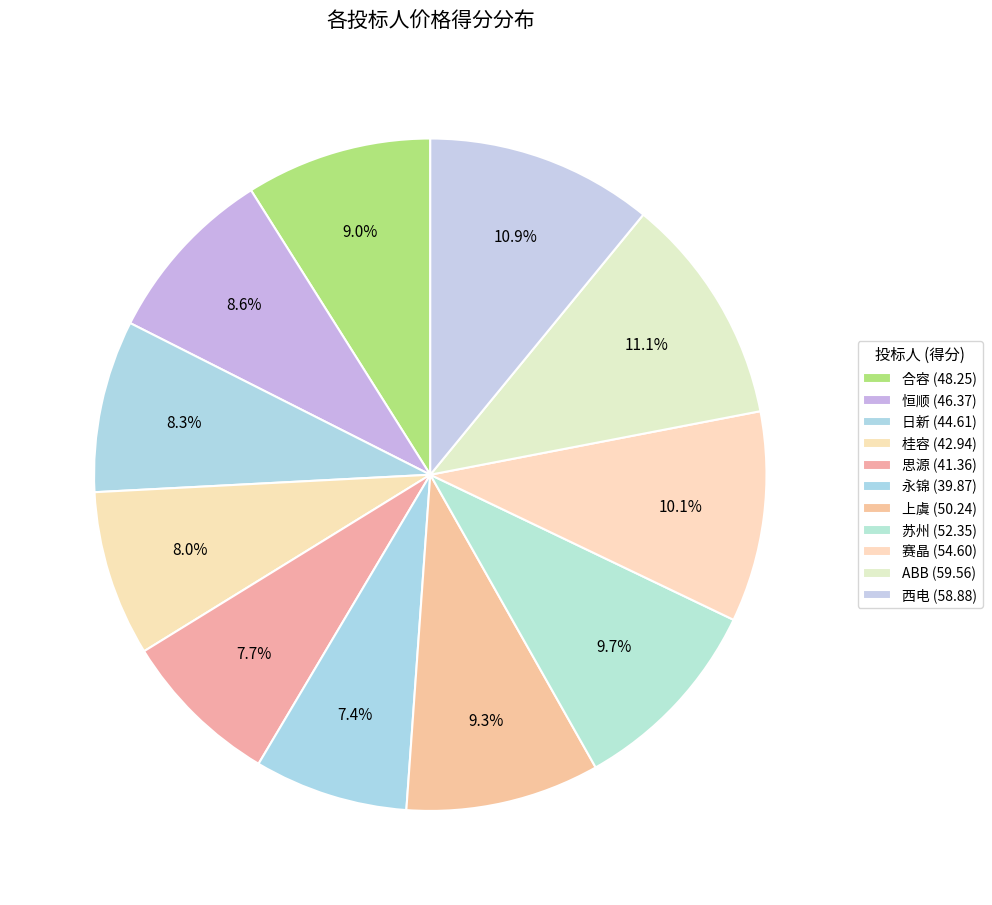

Which slice is the largest?

ABB